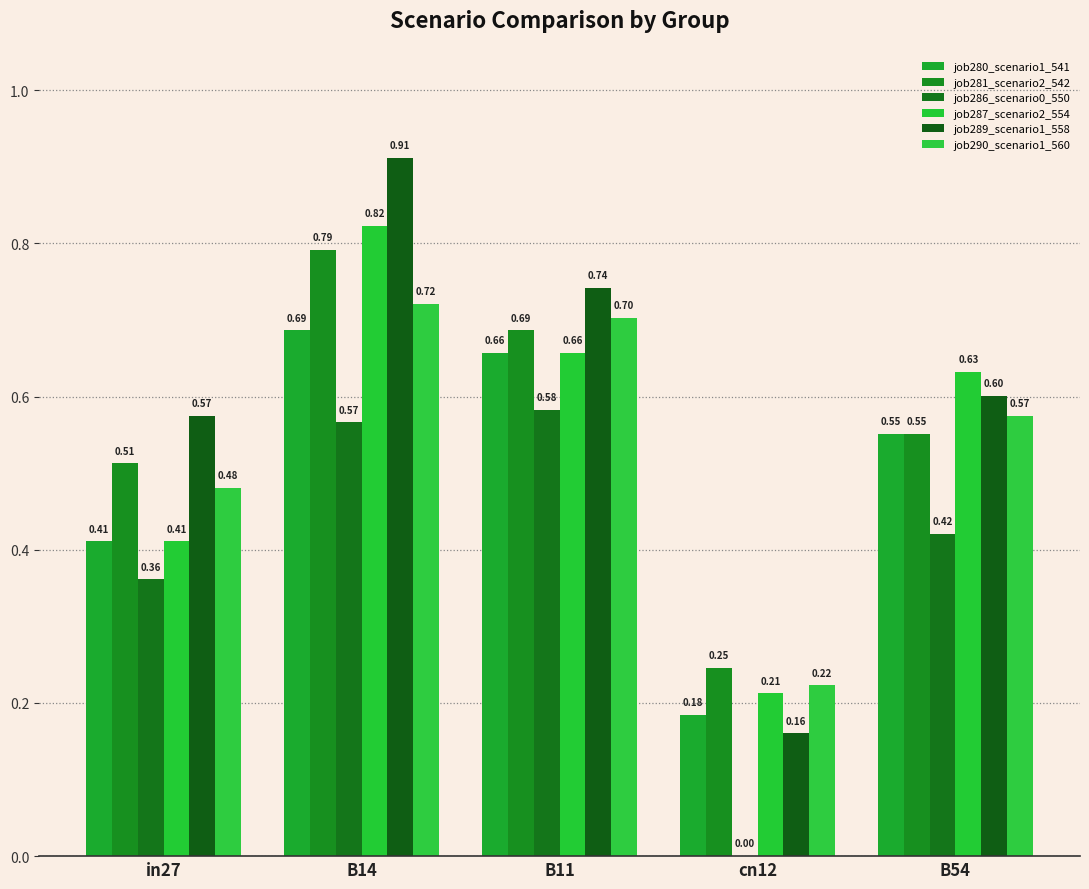

What is the spread (max minus min) of values at B54?

0.2